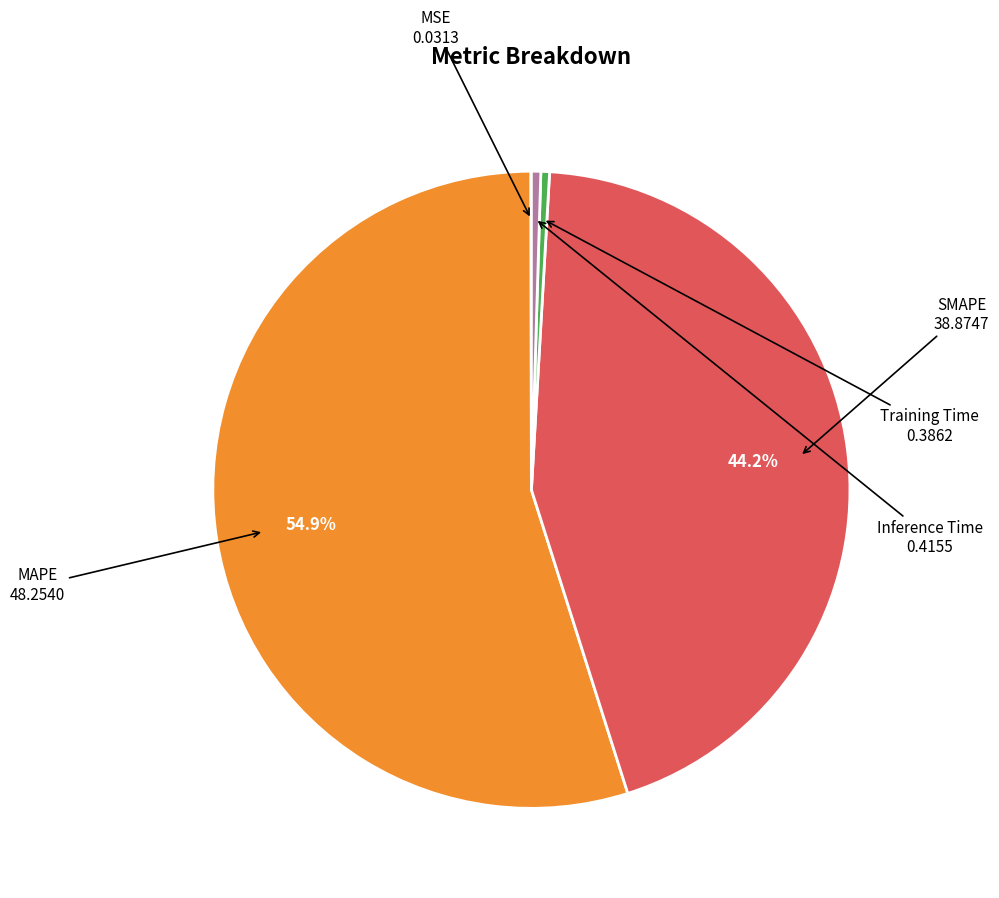

Does any single category account for the majority?

Yes